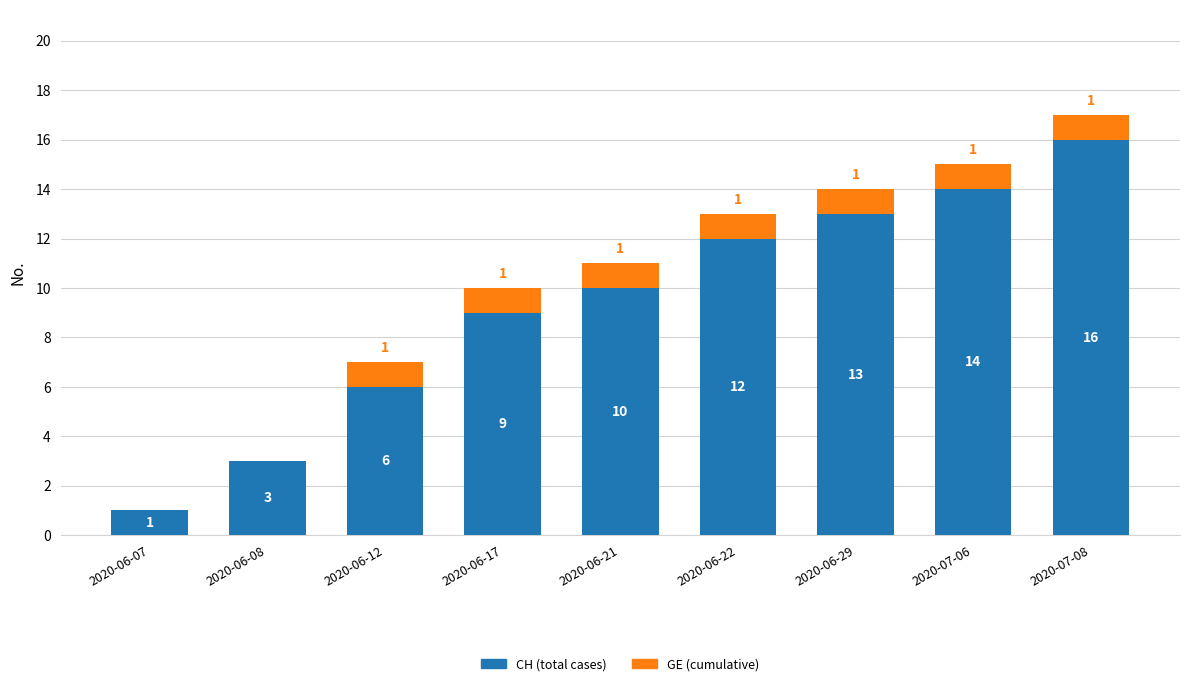

Are the bars grouped side by side (vs. stacked)?

No